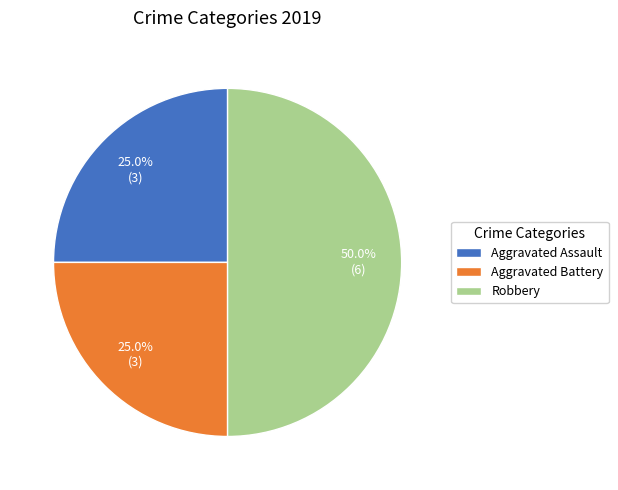

To the nearest percent, what is the difference between the Aggravated Assault and Robbery slice percentages?

25%